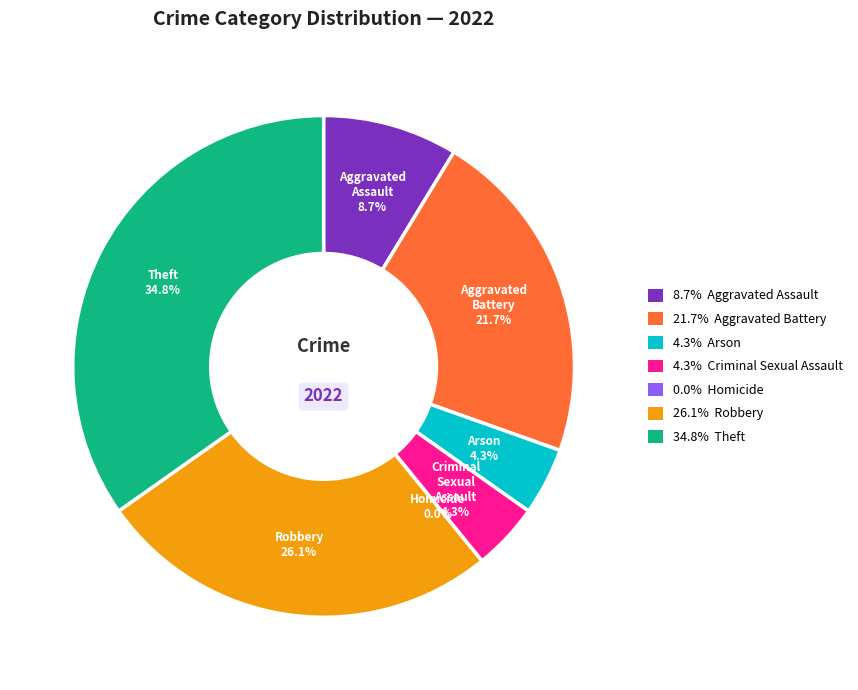

True or false: Theft accounts for 35% of the total.

True